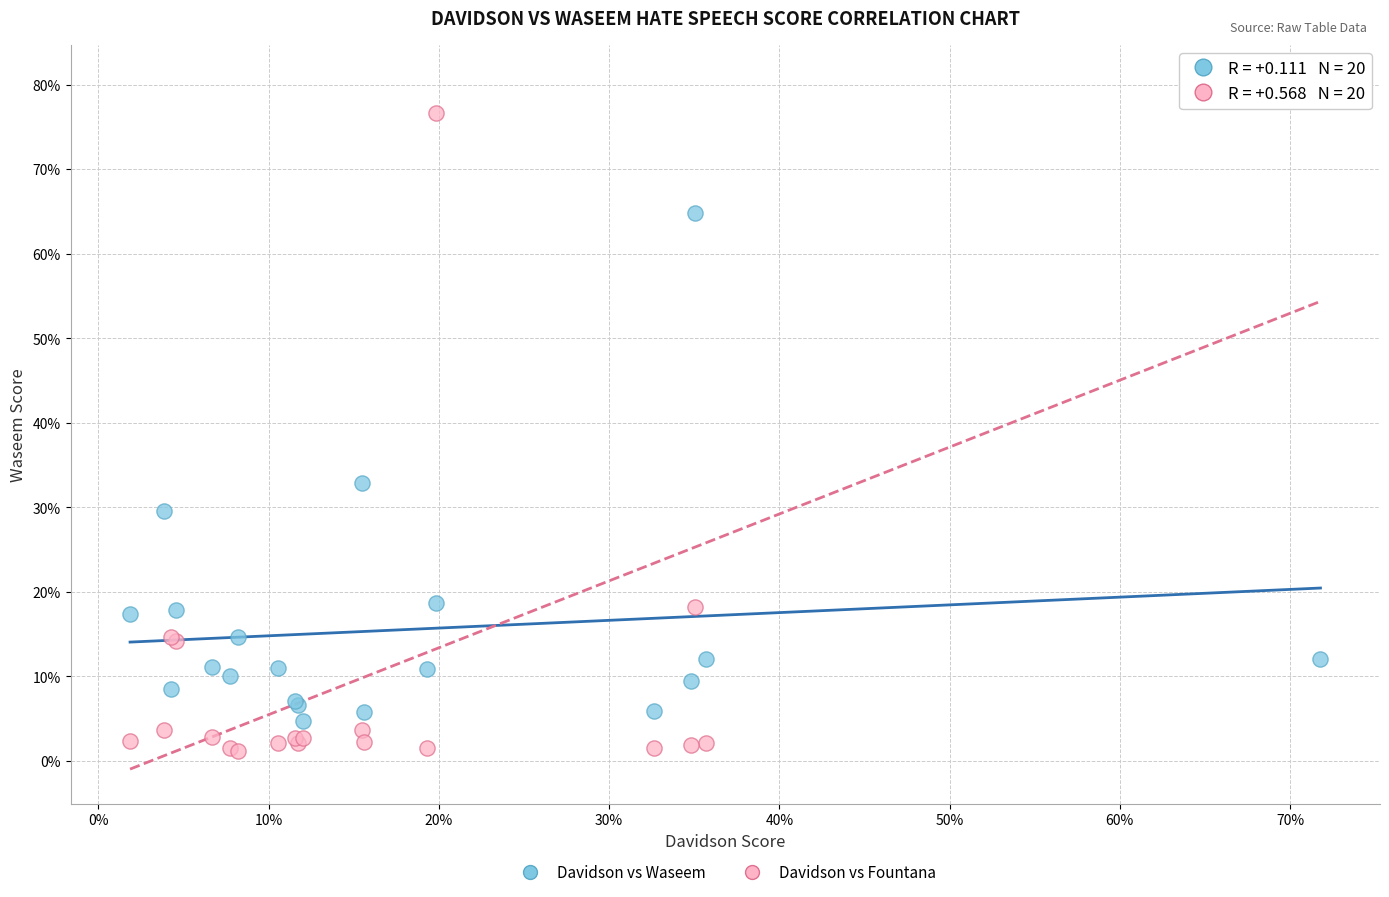

Which series contains the highest Y value?

Davidson vs Fountana